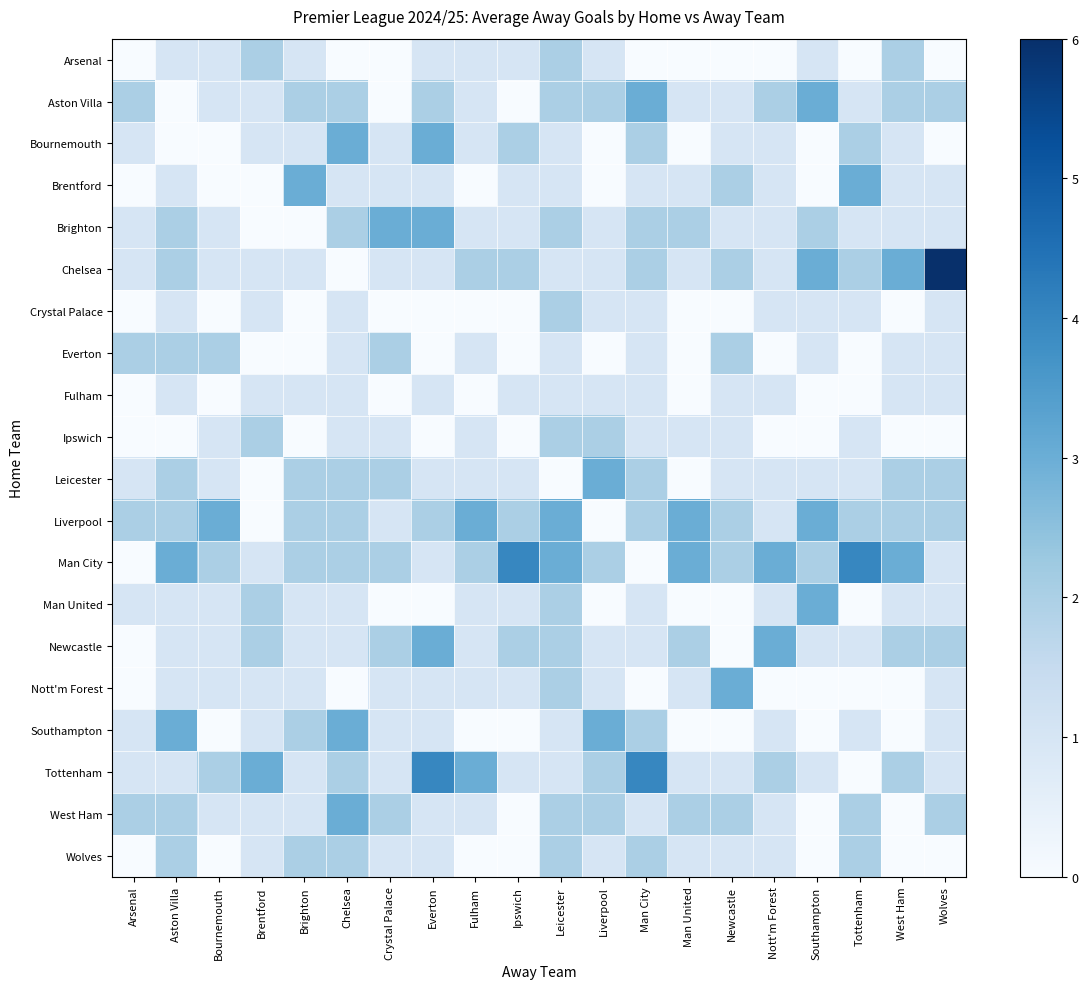

How many distinct data groups are displayed?

20